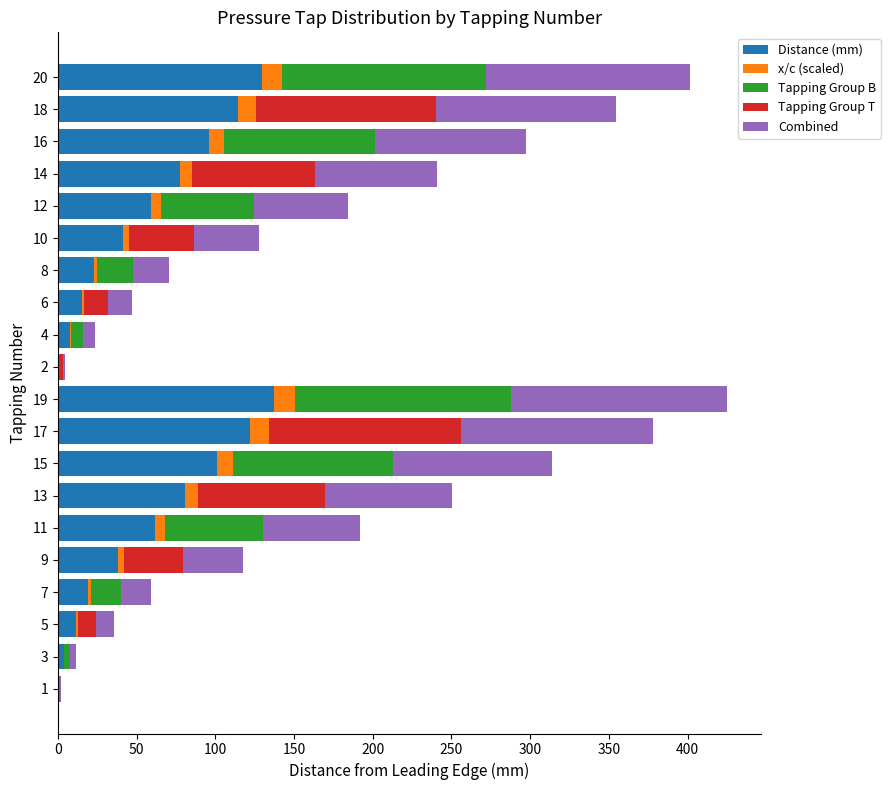

What is the highest value of the Distance (mm) series?

137.2